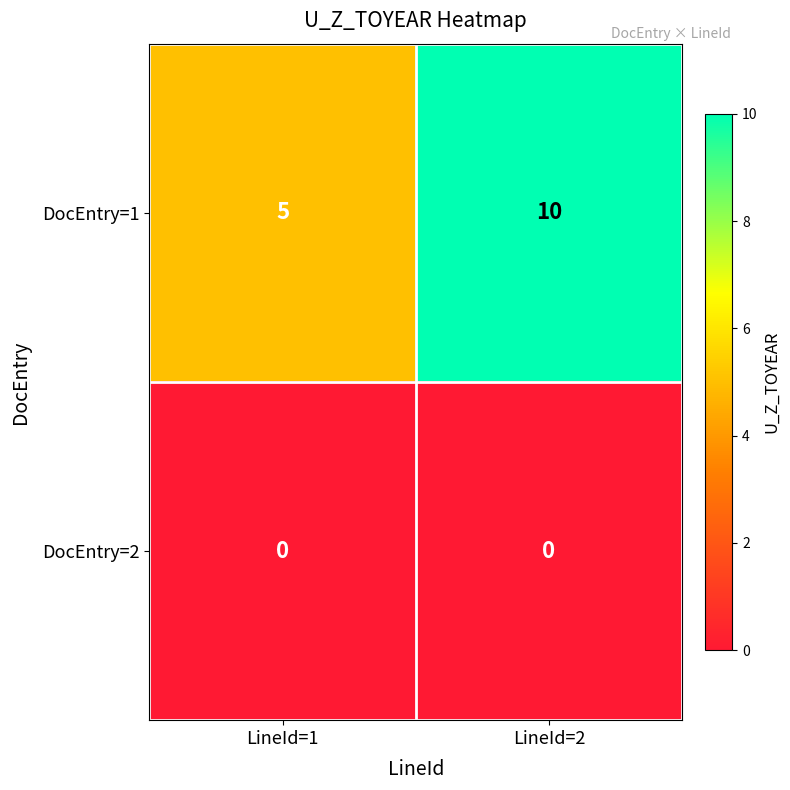

Rank the series by their average value, from lowest to highest.

DocEntry=2, DocEntry=1